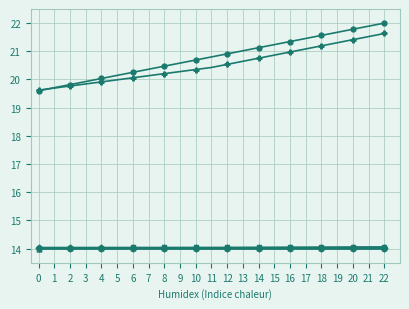

What is the difference between the highest and lowest values at 3?

5.9